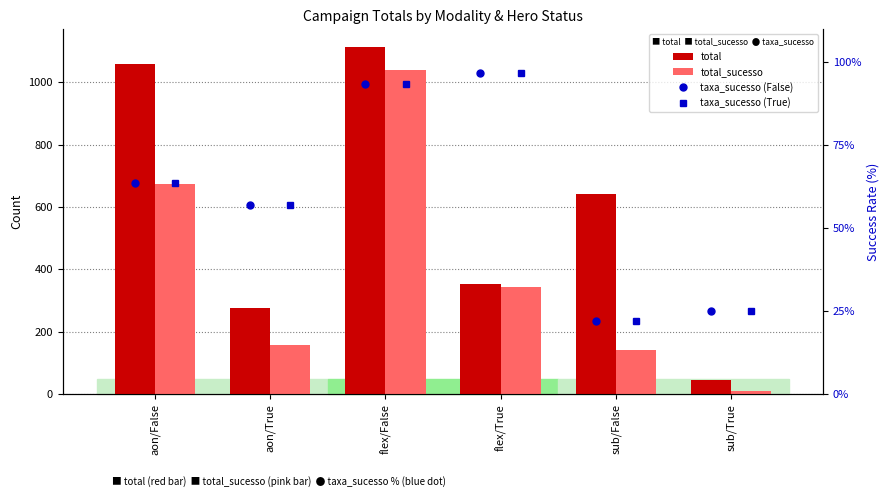

True or false: taxa_sucesso (True) has a value of 25.0 at sub/True.

True